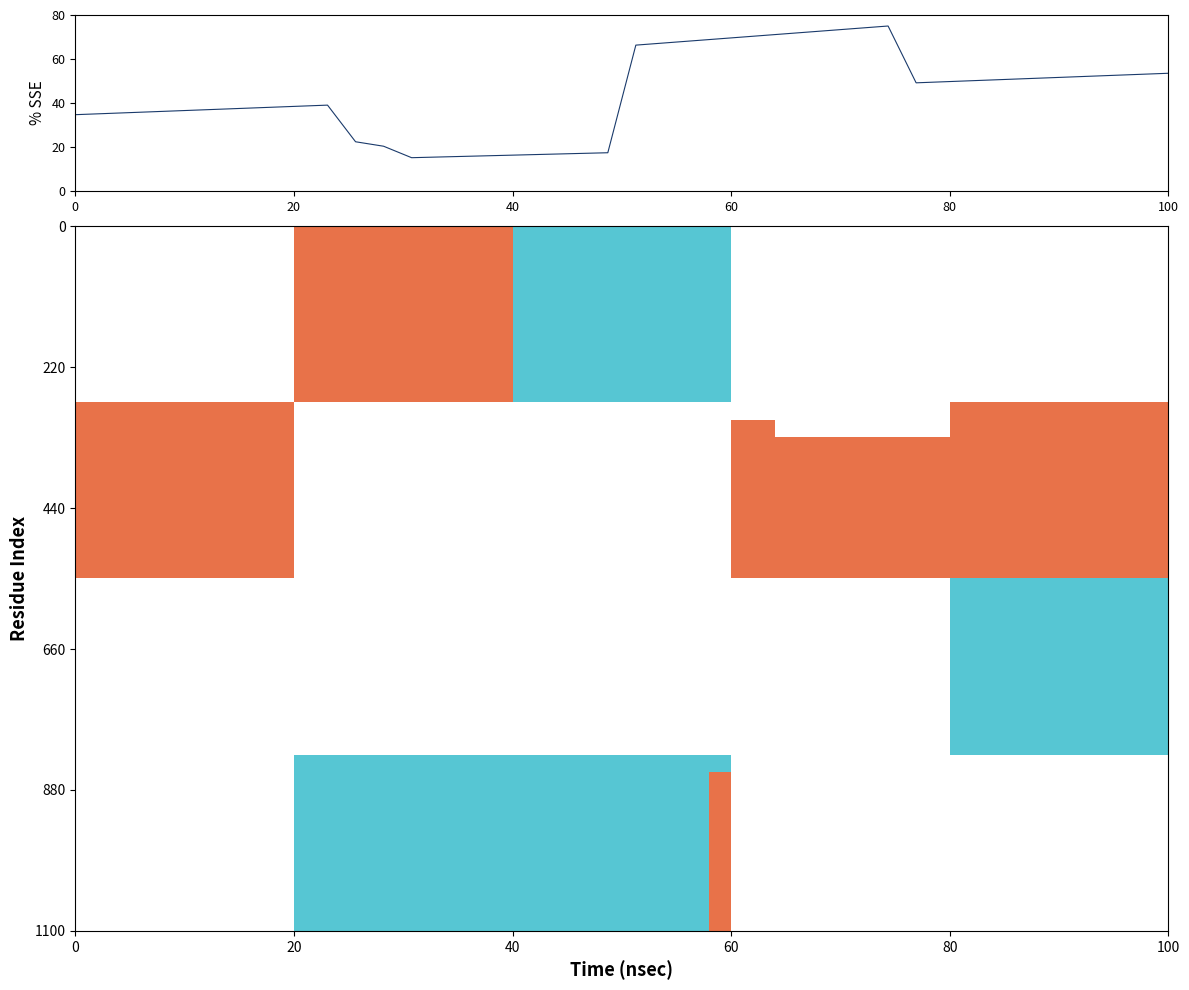

What is the difference between the maximum and minimum values?

59.8